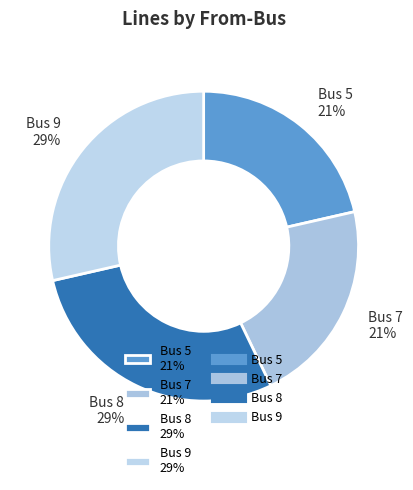

Is there any slice that represents more than half of the pie?

No